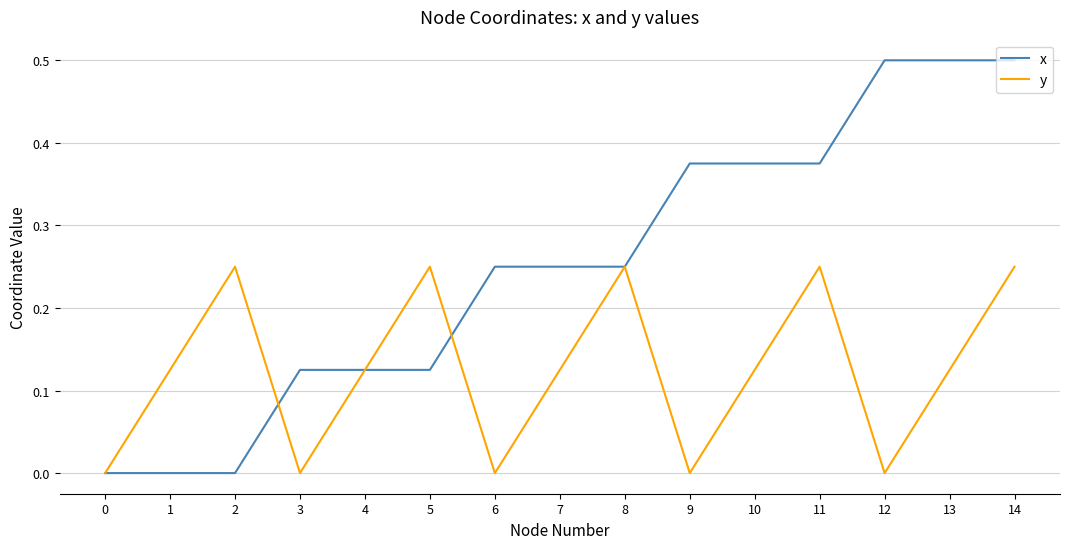

Is it true that y equals 0.1 at 2?

False